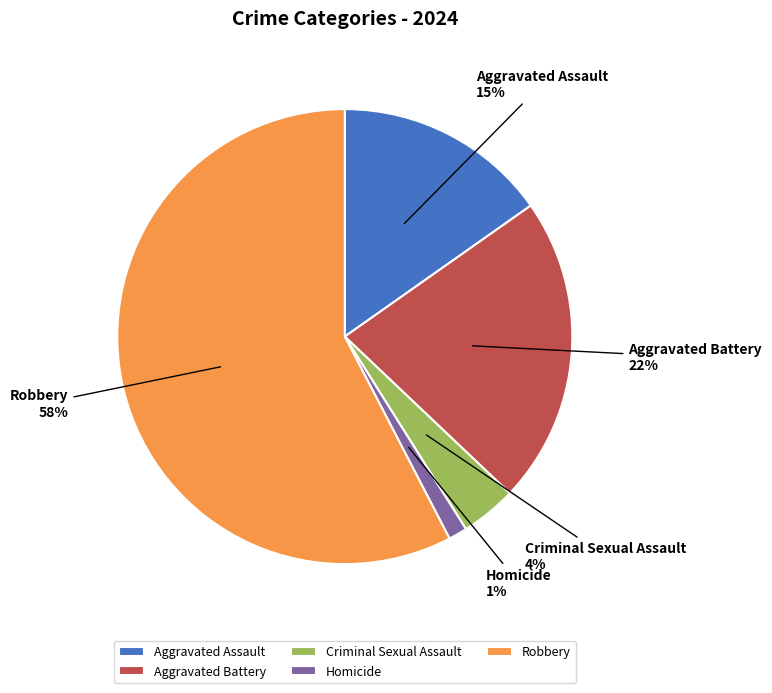

How many slices are in this pie chart?

5